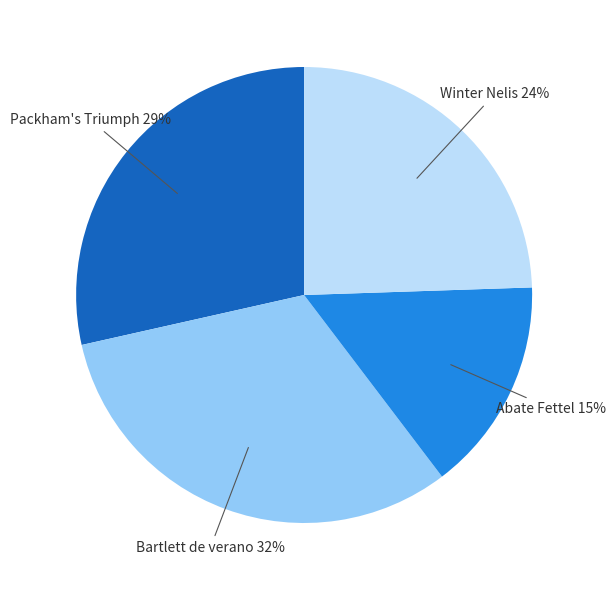

What is the largest slice in the pie chart?

Bartlett de verano